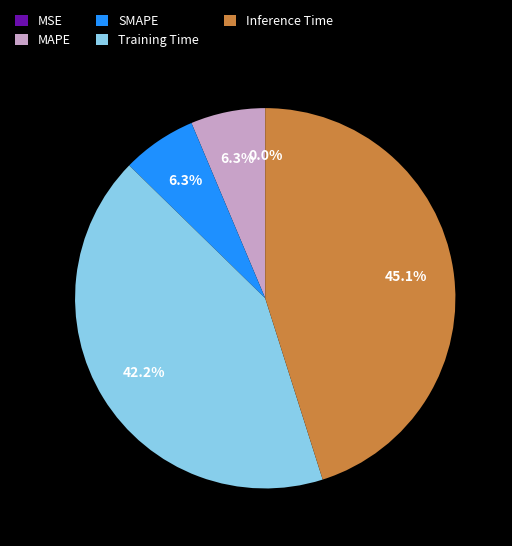

How much of the chart is everything except MAPE?

93.7%